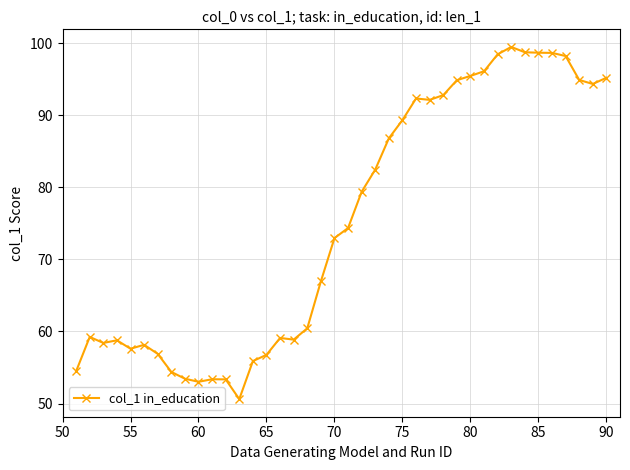

Does the chart have visible grid lines?

Yes